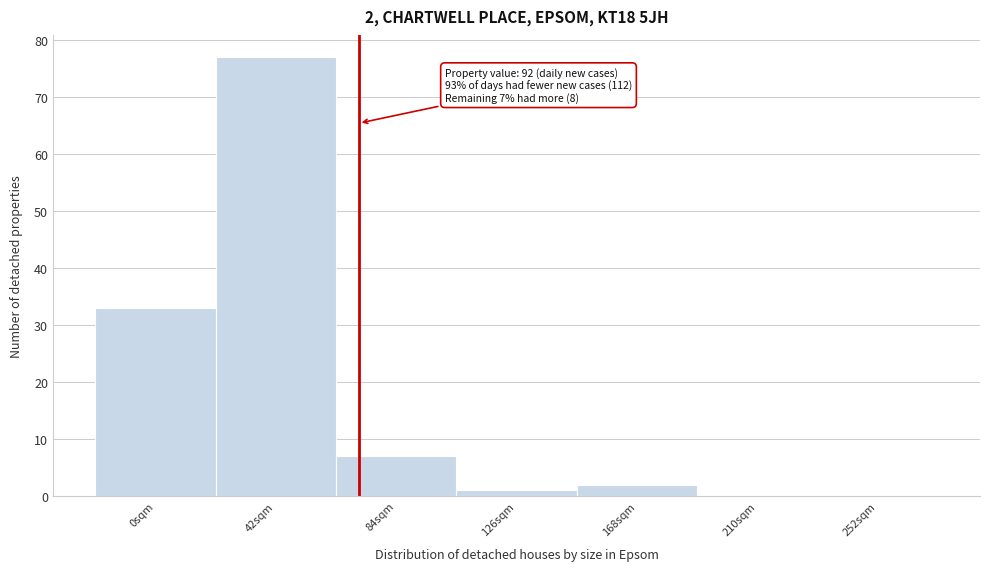

Reading left to right, transcribe all the data shown in this chart.

0sqm=33	42sqm=77	84sqm=7	126sqm=1	168sqm=2	210sqm=0	252sqm=0